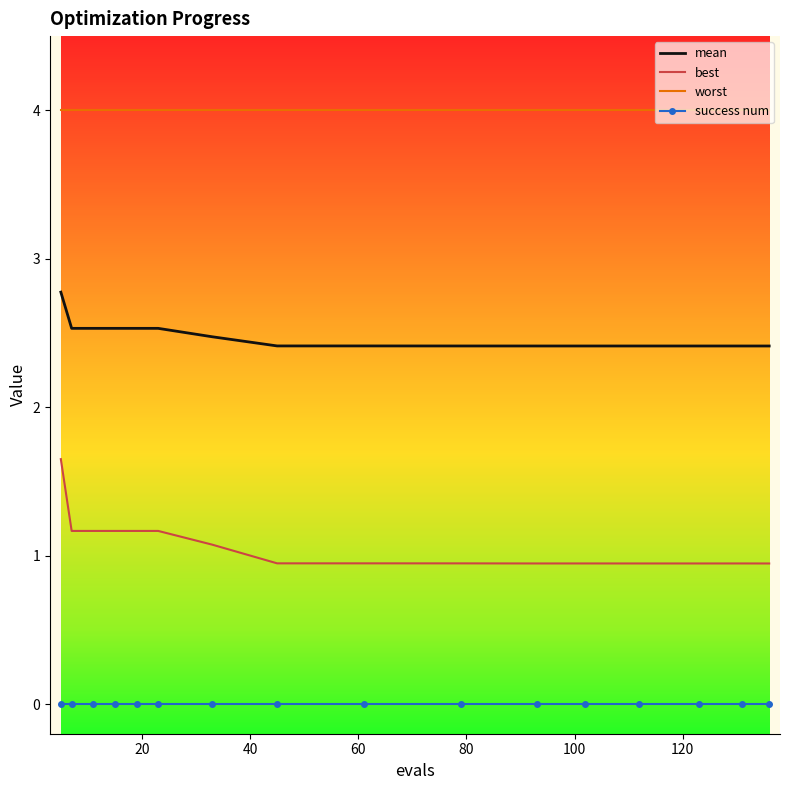

How many distinct data groups are displayed?

4